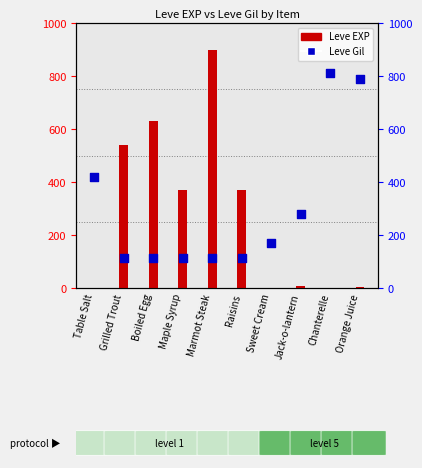

What are all the series names shown in the legend?

Leve EXP, Leve Gil